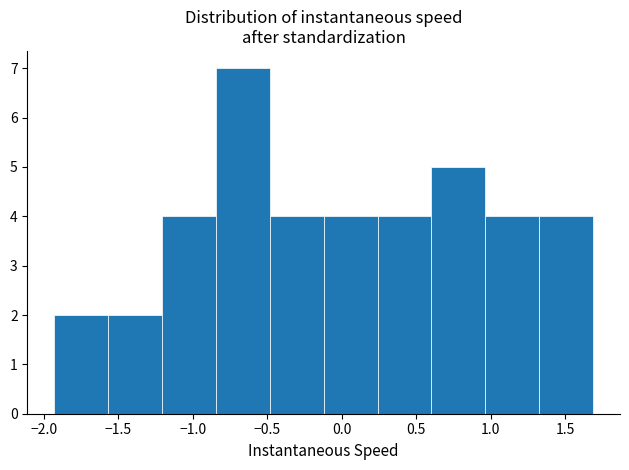

Reading left to right, list every bar in this chart as the range it spans on the x-axis followed by its height. Neither the bar edges nor the heights are printed on the chart, so give them approximately, as read against the axes.

-1.95 to -1.55: 2
-1.55 to -1.20: 2
-1.20 to -0.85: 4
-0.85 to -0.50: 7
-0.50 to -0.10: 4
-0.10 to 0.25: 4
0.25 to 0.60: 4
0.60 to 0.95: 5
0.95 to 1.35: 4
1.35 to 1.70: 4